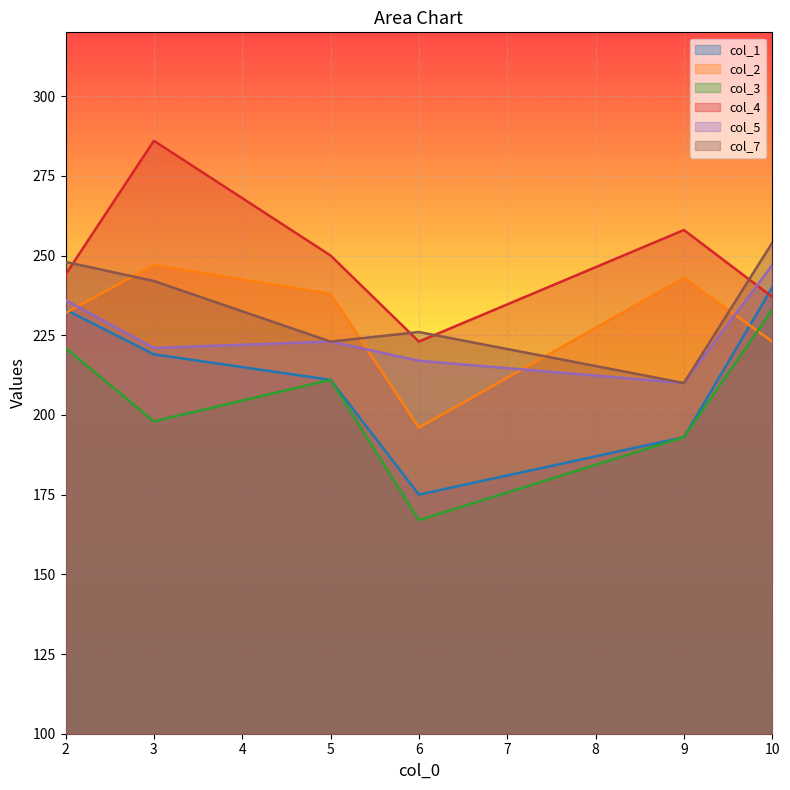

True or false: col_1 has a value of 71 at 2.

False